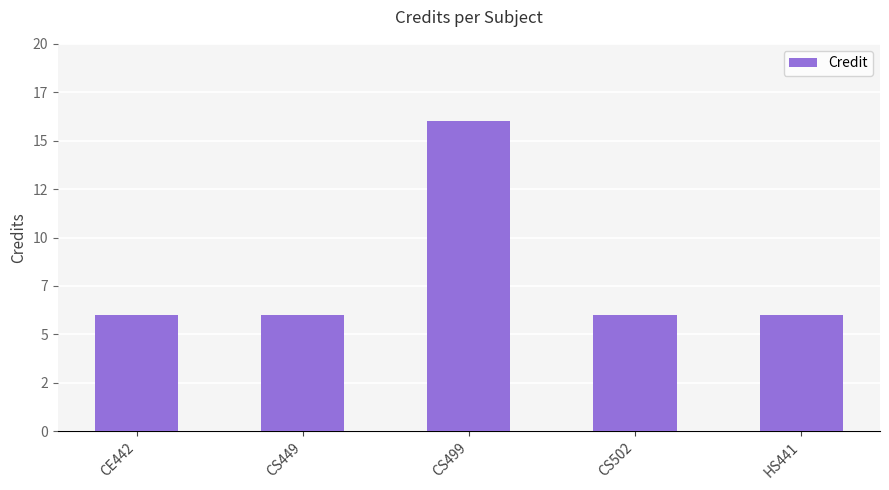

At which label is the value closest to 11?

CE442